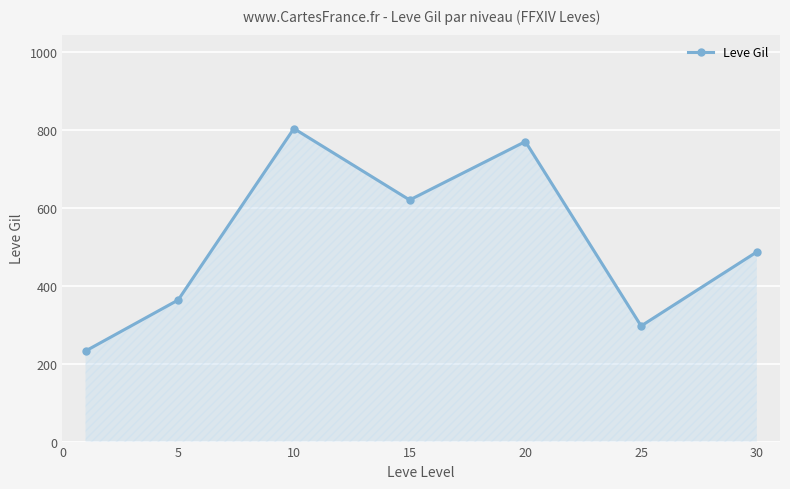

How many lines are shown in the chart?

1